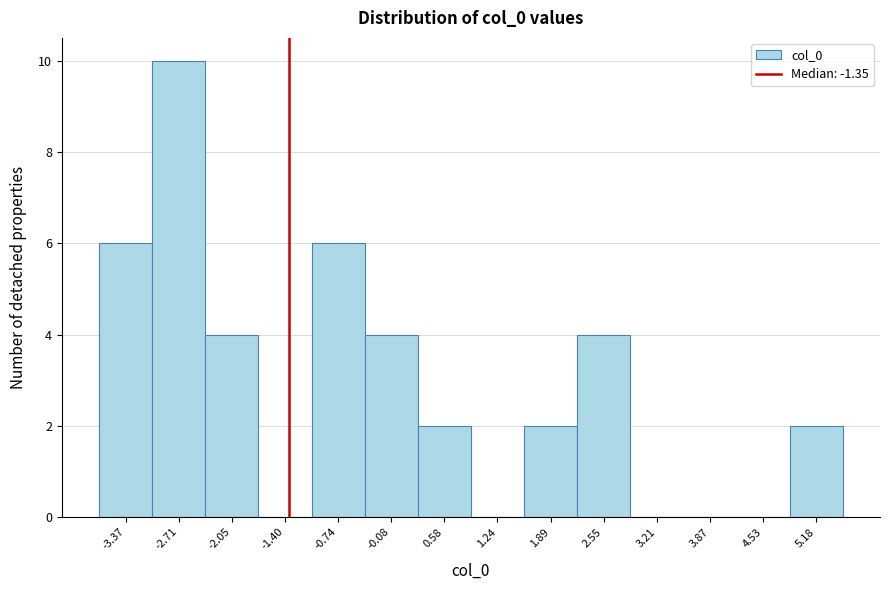

Reading left to right, transcribe this chart: for each bar, give the range it covers on the x-axis and its height. Neither the bar edges nor the heights are printed on the chart, so give them approximately, as read against the axes.

-3.7 to -3.0: 6
-3.0 to -2.4: 10
-2.4 to -1.7: 4
-1.7 to -1.1: 0
-1.1 to -0.4: 6
-0.4 to 0.2: 4
0.2 to 0.9: 2
0.9 to 1.6: 0
1.6 to 2.2: 2
2.2 to 2.9: 4
2.9 to 3.5: 0
3.5 to 4.2: 0
4.2 to 4.9: 0
4.9 to 5.5: 2